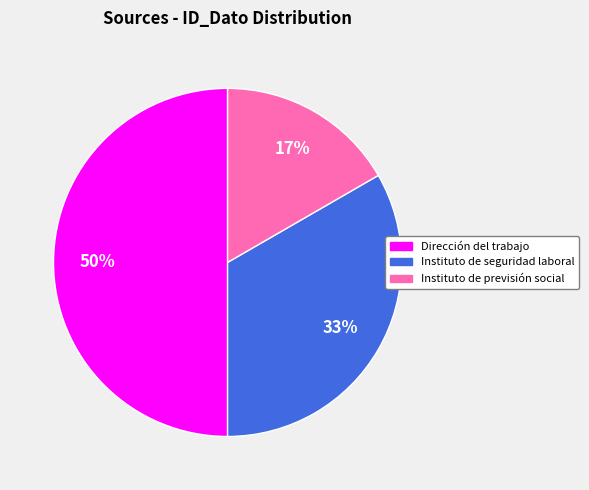

Between Instituto de seguridad laboral and Instituto de previsión social, which is larger?

Instituto de seguridad laboral